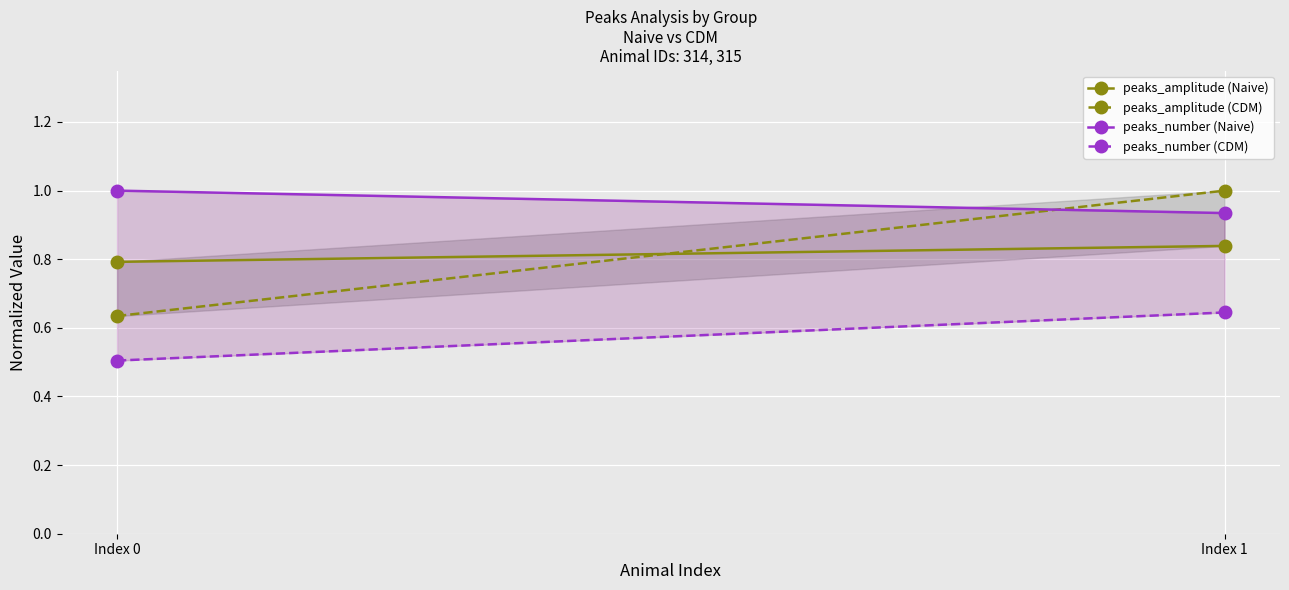

How many values in the peaks_amplitude (CDM) series are below 1?

1